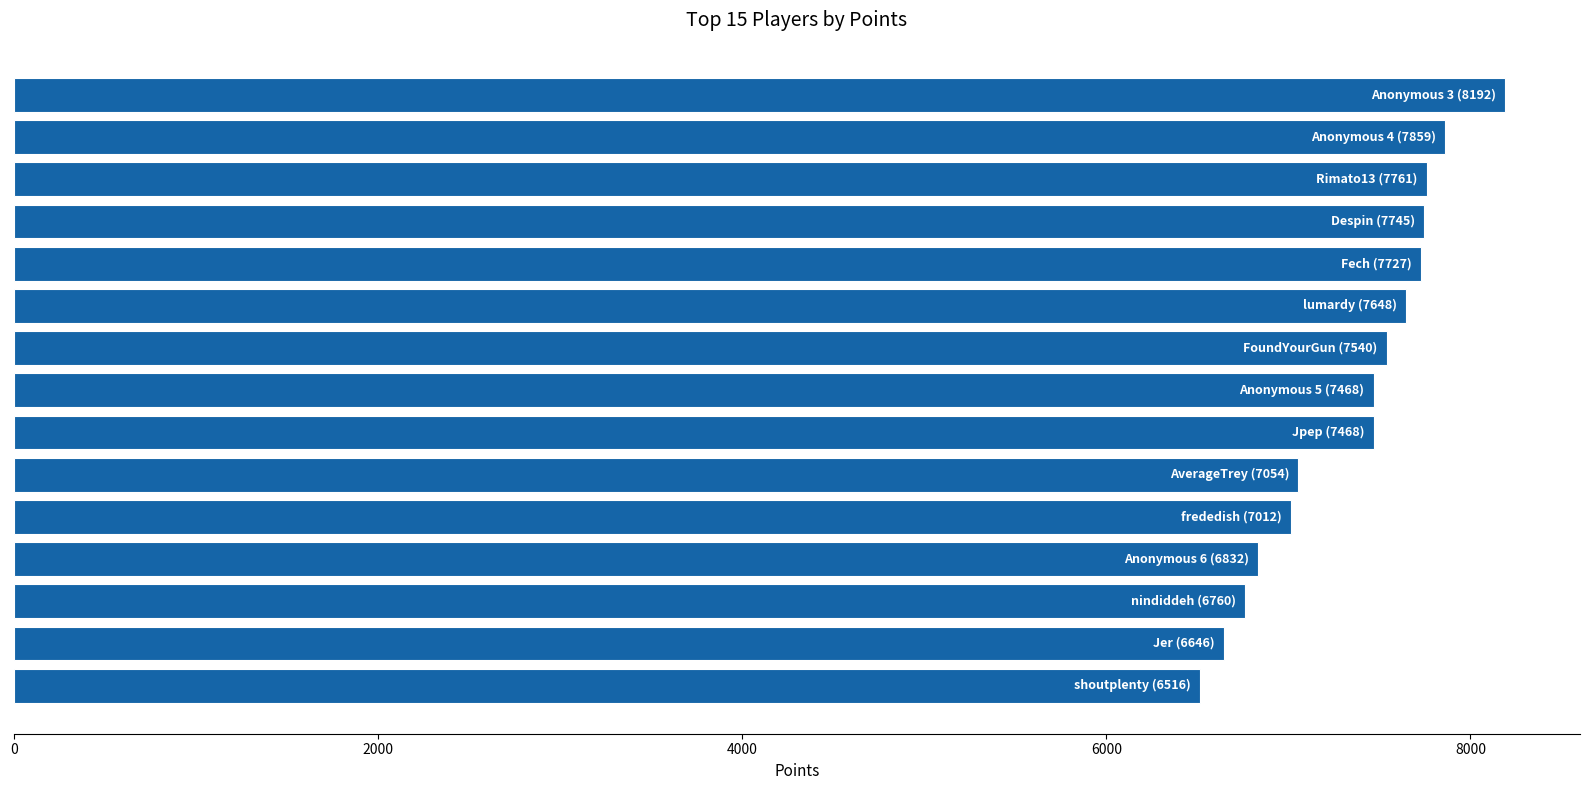

What is the sum of all values?

110228